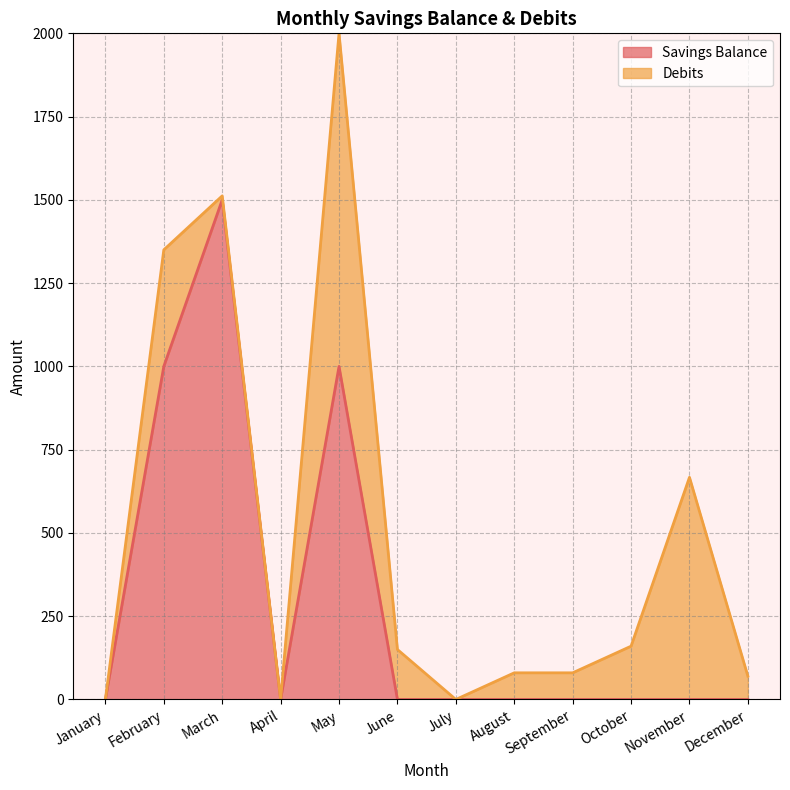

Reading left to right, list all the values displayed in this chart.

0	1000	1500	0	1000	0	0	0	0	0	0	0